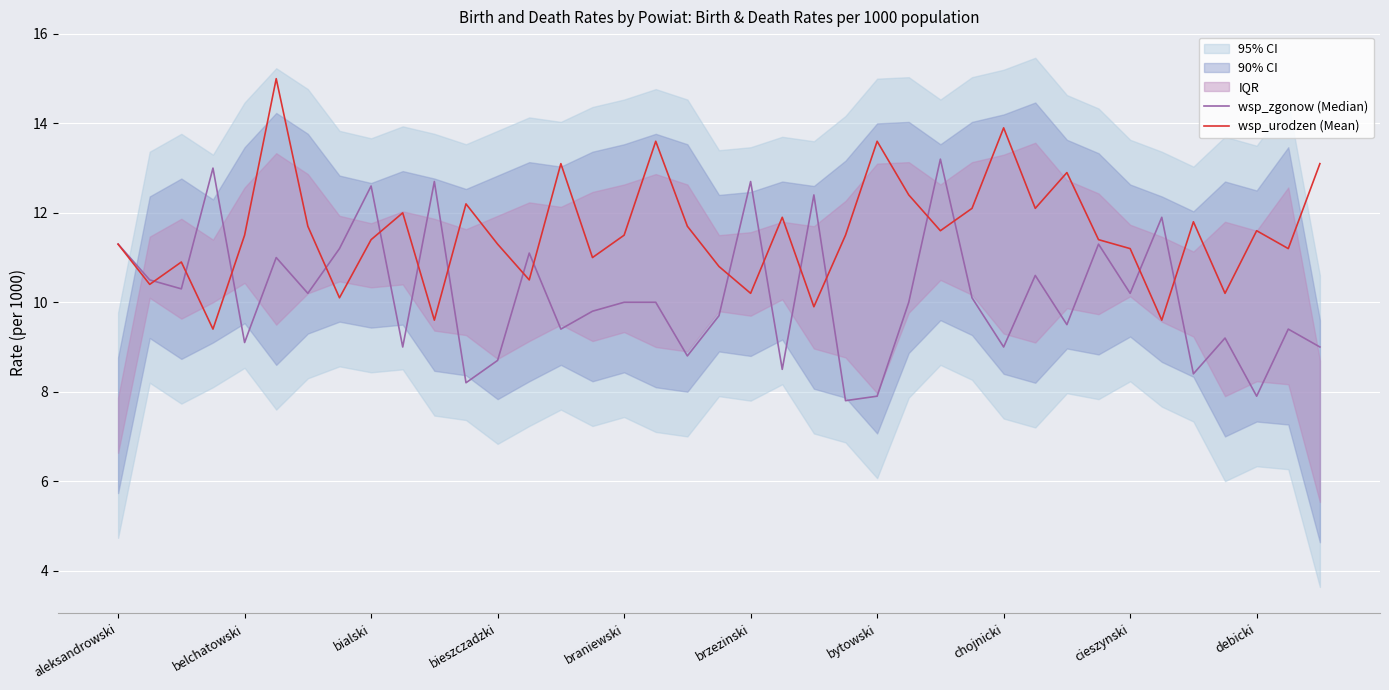

True or false: wsp_urodzen (Mean) has a value of 13.9 at chojnicki.

True